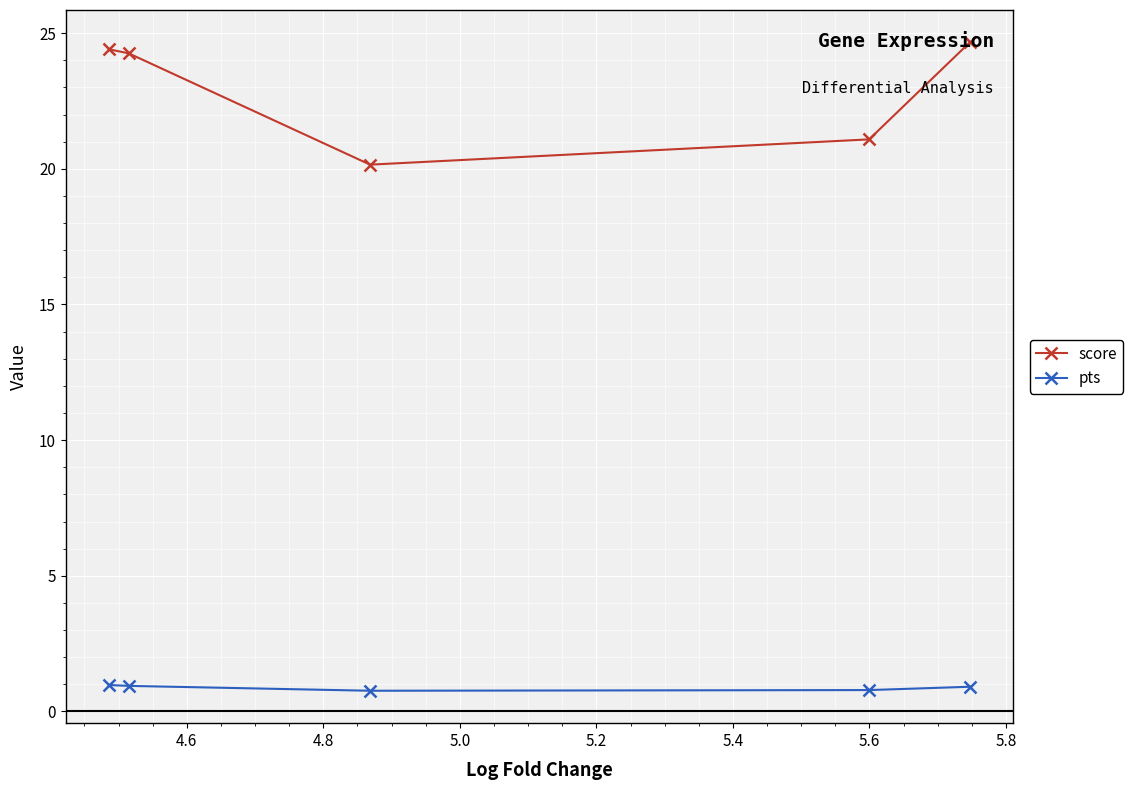

List the series in order of their overall mean, highest first.

score, pts